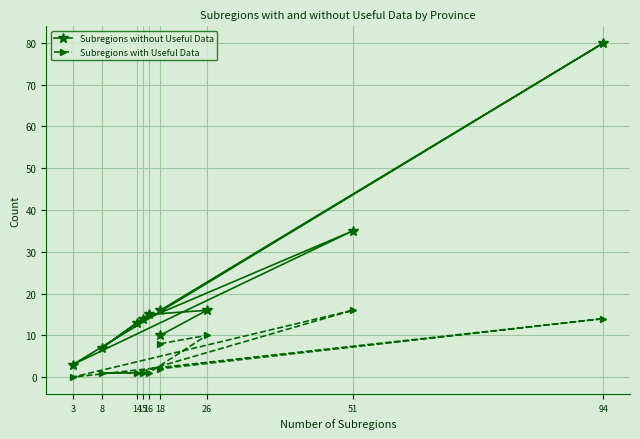

True or false: Subregions with Useful Data has a value of 0 at 15.

False